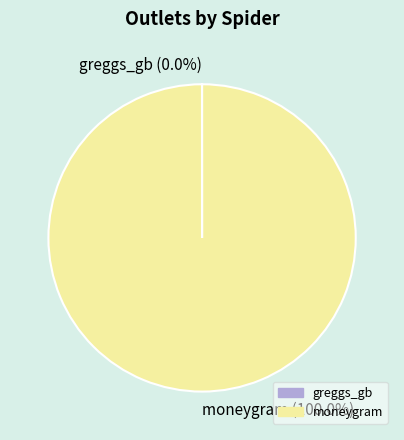

The moneygram slice represents 100% of the pie. True or false?

True